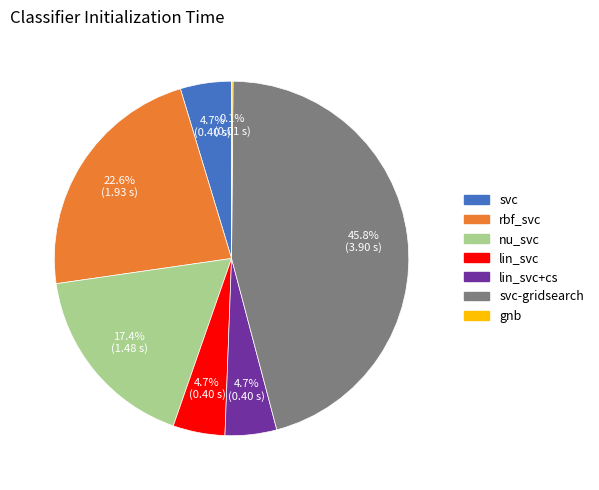

Is there any slice that represents more than half of the pie?

No